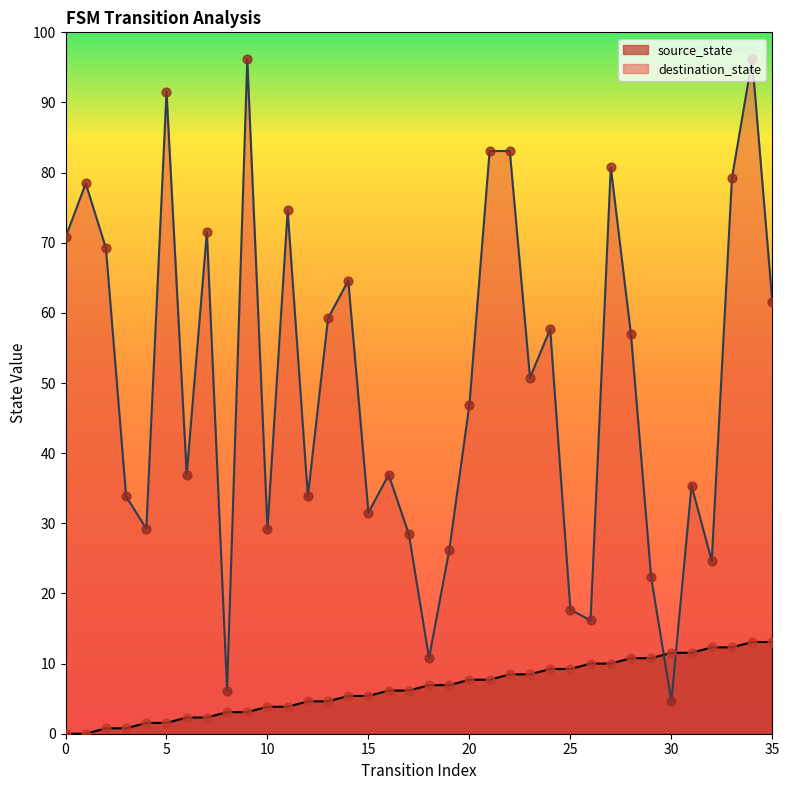

What are all the series names shown in the legend?

source_state, destination_state